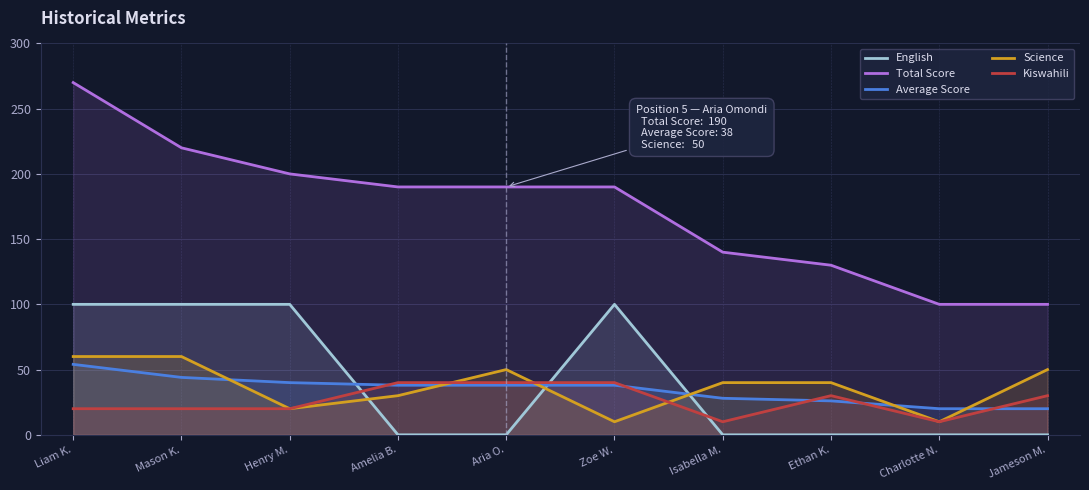

Reading left to right, extract all data points from this chart.

English: 100	100	100	0	0	100	0	0	0	0
Total Score: 270	220	200	190	190	190	140	130	100	100
Average Score: 54	44	40	38	38	38	28	26	20	20
Science: 60	60	20	30	50	10	40	40	10	50
Kiswahili: 20	20	20	40	40	40	10	30	10	30